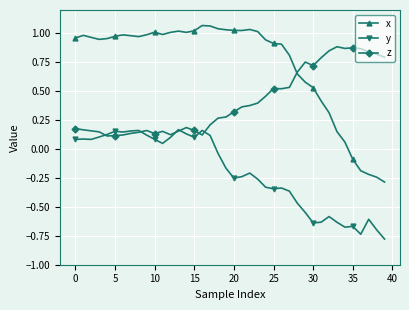

What is the minimum value shown in the chart?

-0.8